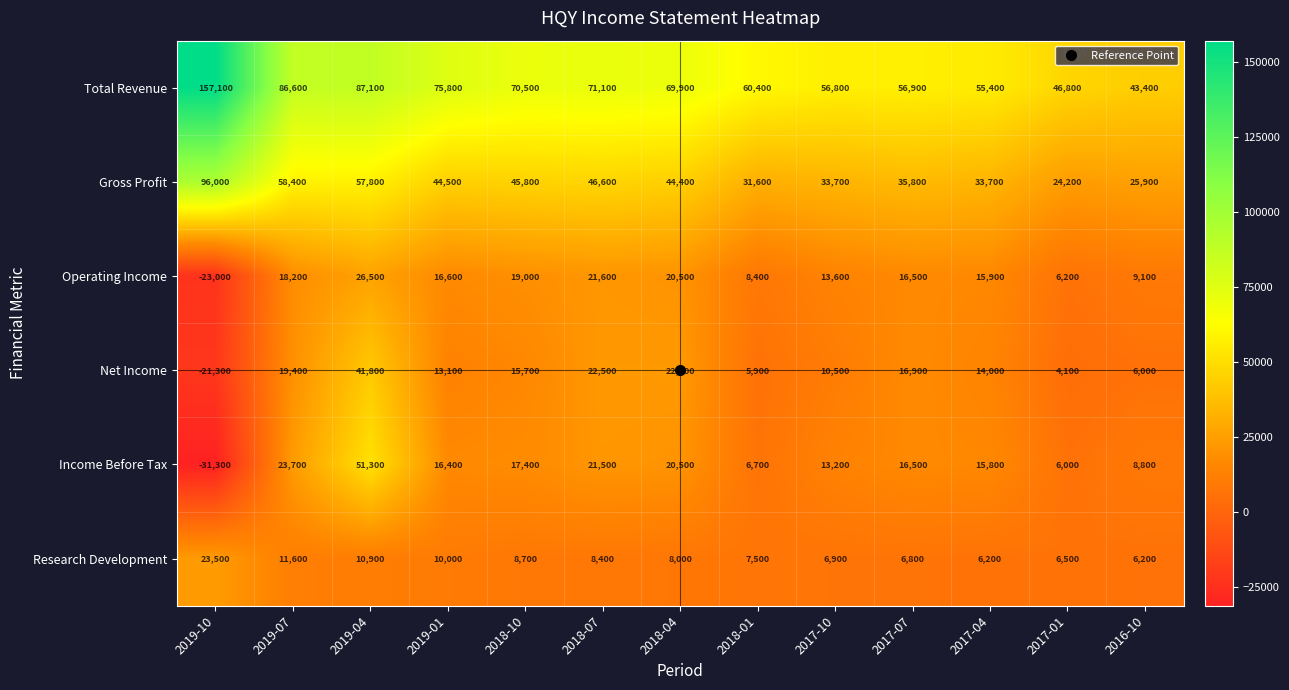

What is the sum of the Income Before Tax values at 2018-10 and 2017-01?

23400